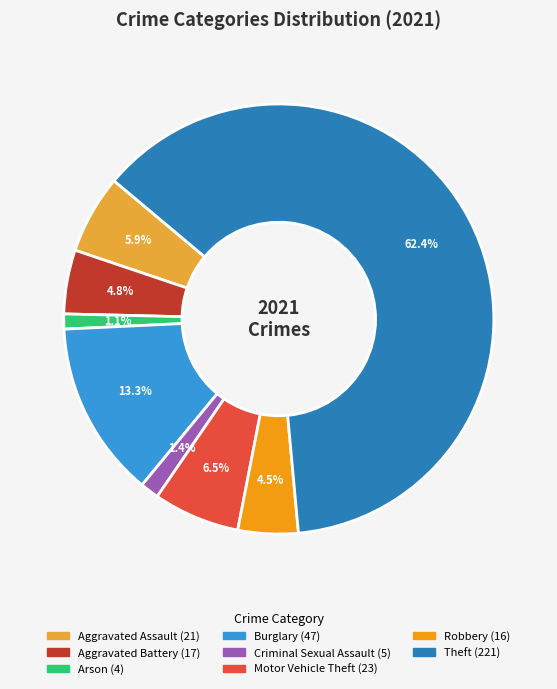

Which category accounts for the majority?

Theft (221)